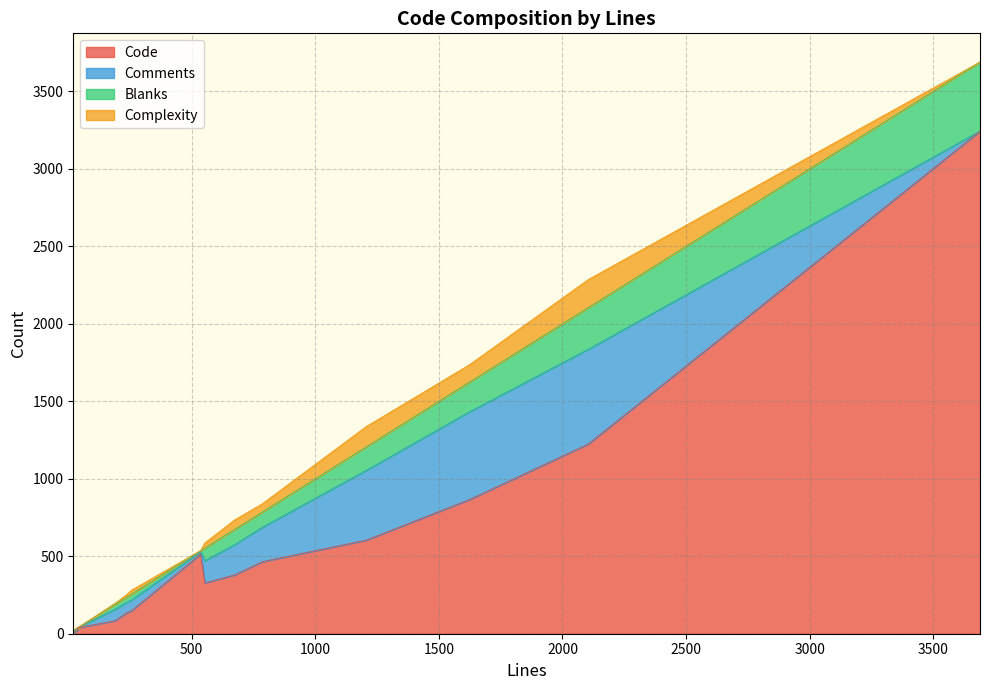

What is the highest value of the Code series?

3243